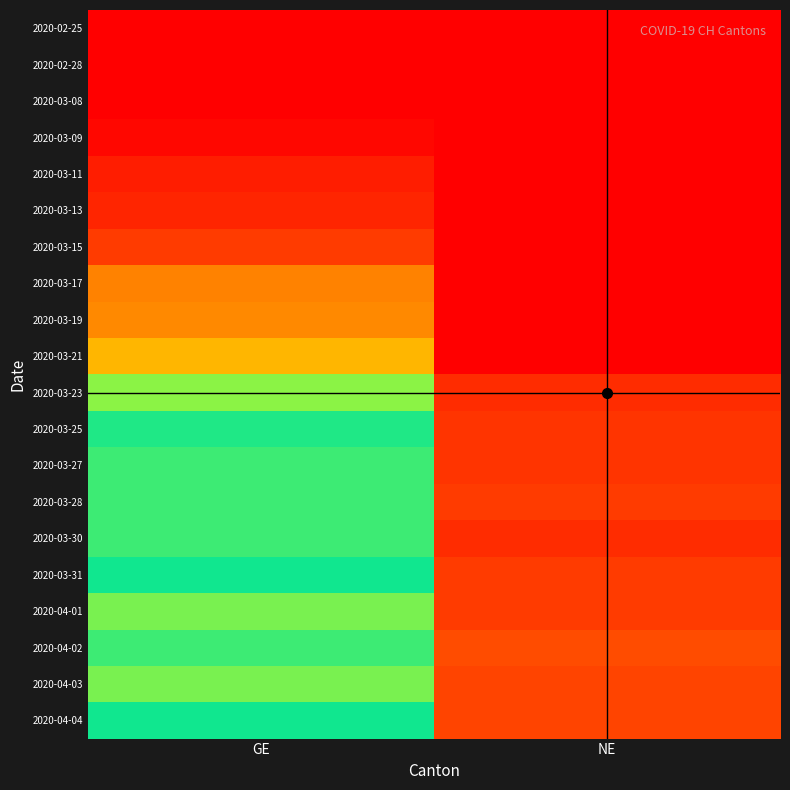

Rank the series by their maximum value, from highest to lowest.

2020-04-01, 2020-04-03, 2020-03-27, 2020-03-28, 2020-03-30, 2020-04-02, 2020-04-04, 2020-03-31, 2020-03-25, 2020-03-23, 2020-03-21, 2020-03-19, 2020-03-17, 2020-03-15, 2020-03-13, 2020-03-11, 2020-03-09, 2020-02-25, 2020-02-28, 2020-03-08